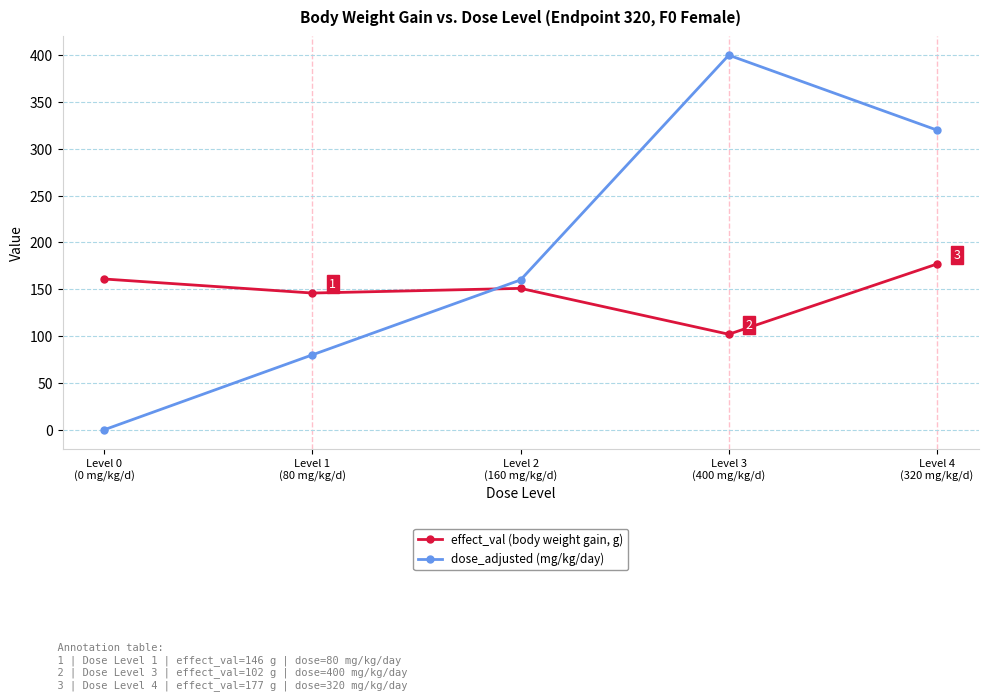

What is the sum of all effect_val (body weight gain, g) values?

737